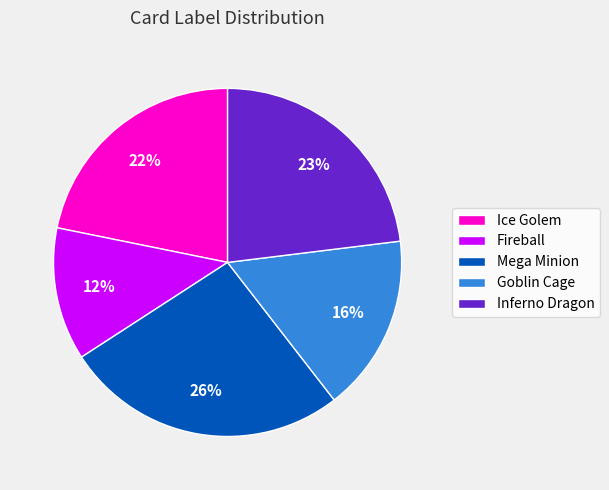

Is there any slice that represents more than half of the pie?

No